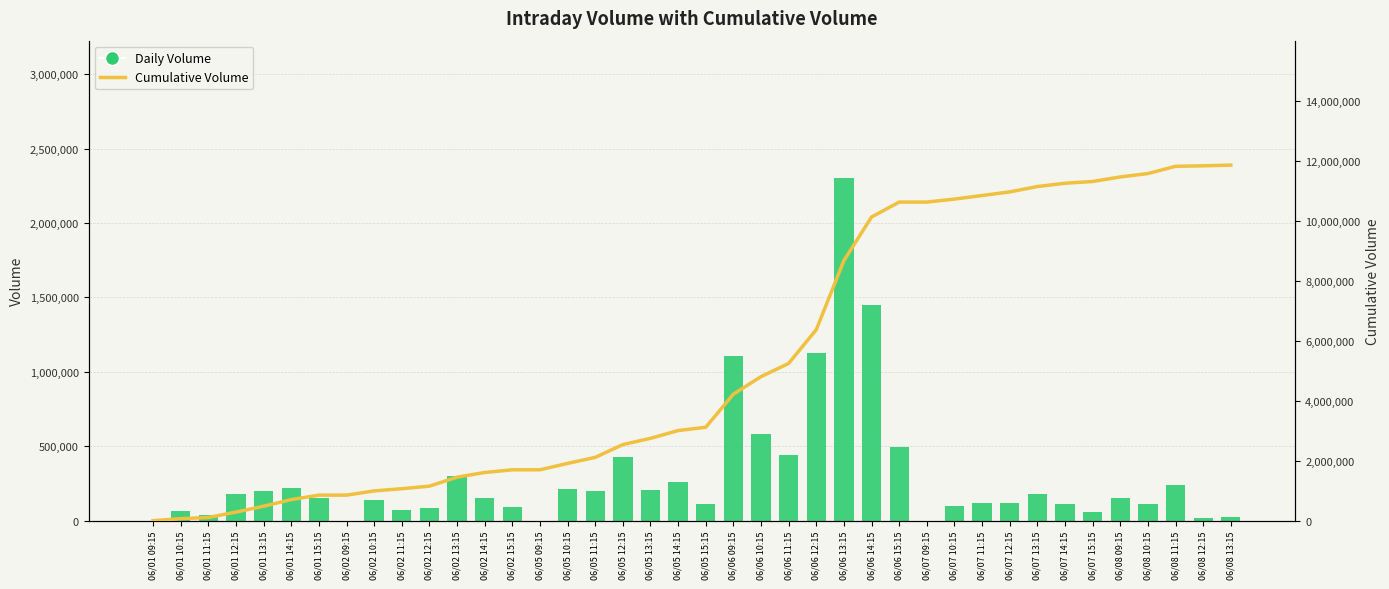

What is the value of the Daily Volume bar at the 24th from the left?

441042